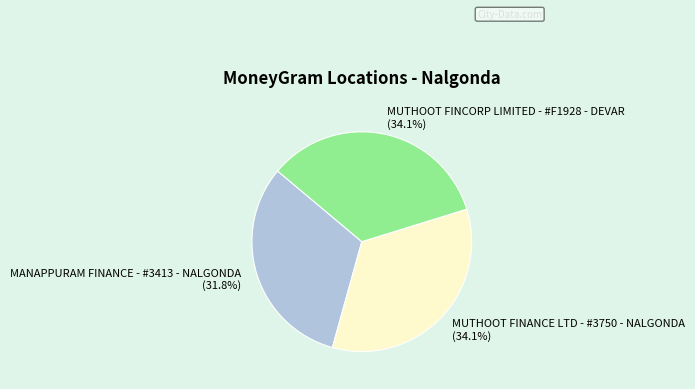

Is it true that MUTHOOT FINANCE LTD - #3750 - NALGONDA is 47% of the pie?

False